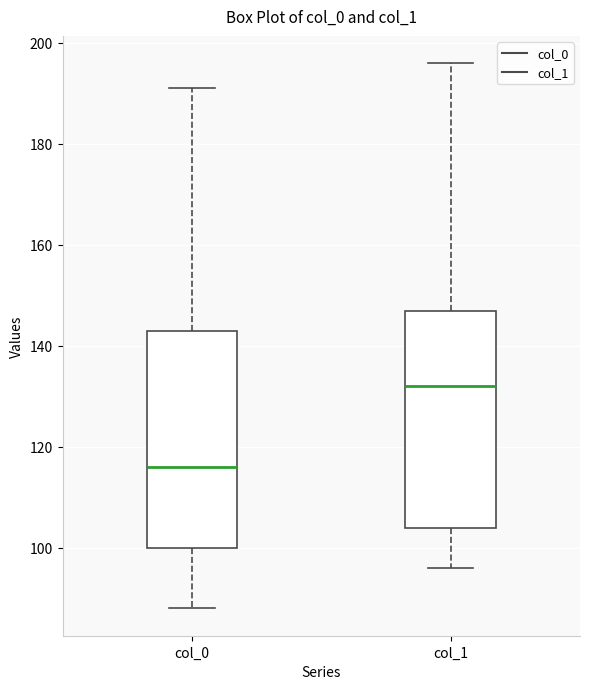

Where does the median line of the box for col_1 sit on the y-axis? The values are not printed on the chart, so give them approximately, as read against the axis.

132